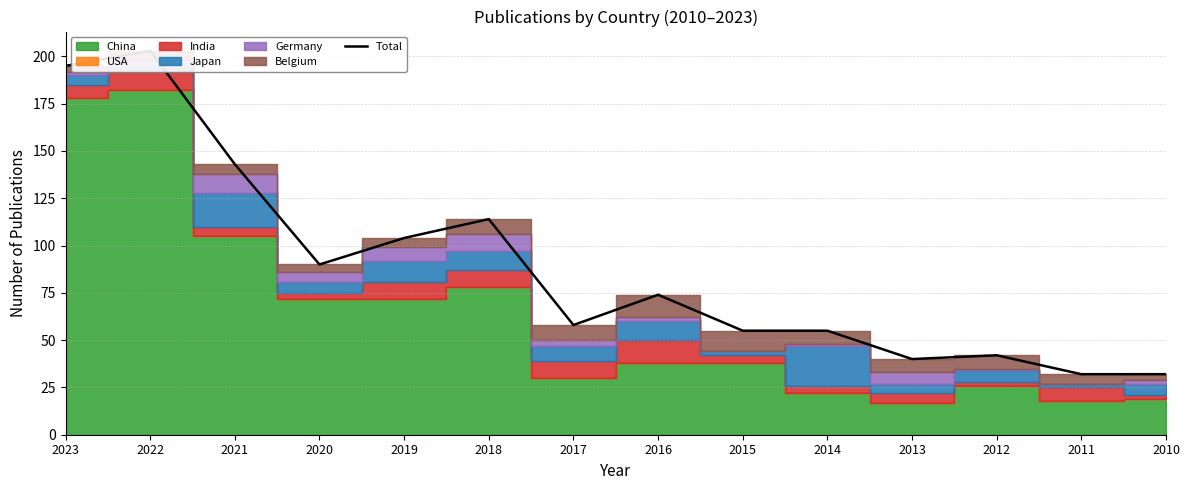

Approximately how many times larger is the value at 2016 compared to 2014?

1.3